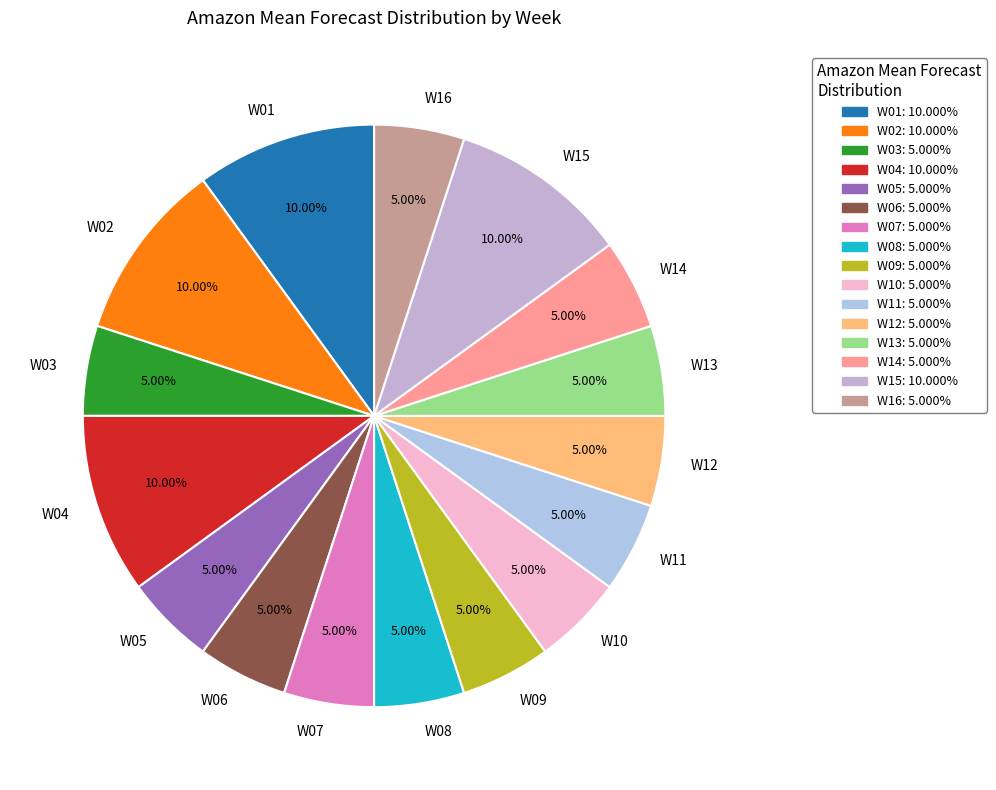

Is there a majority slice in this chart?

No